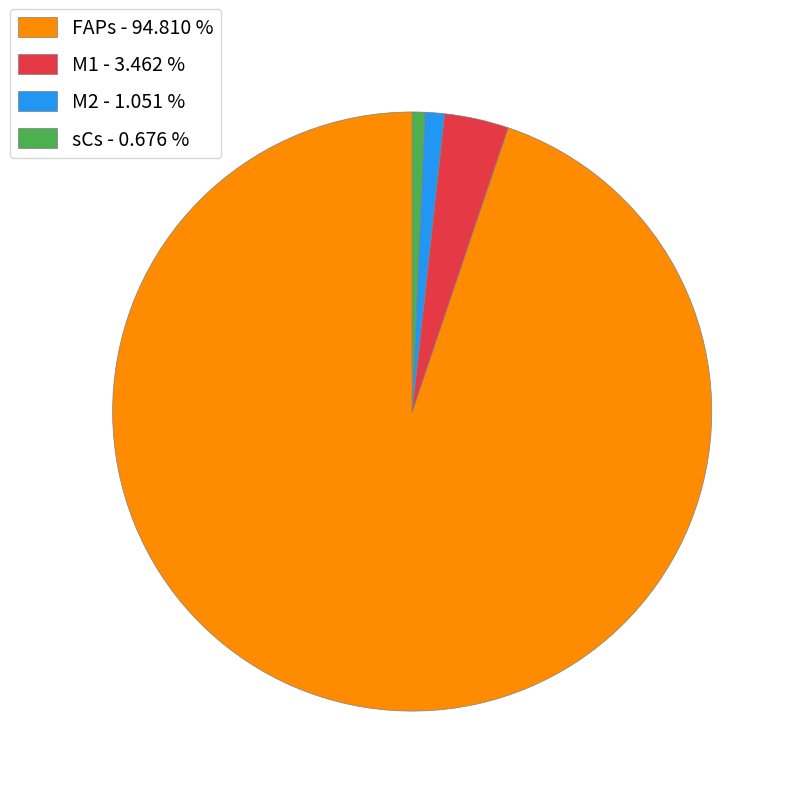

Is there any slice that represents more than half of the pie?

Yes